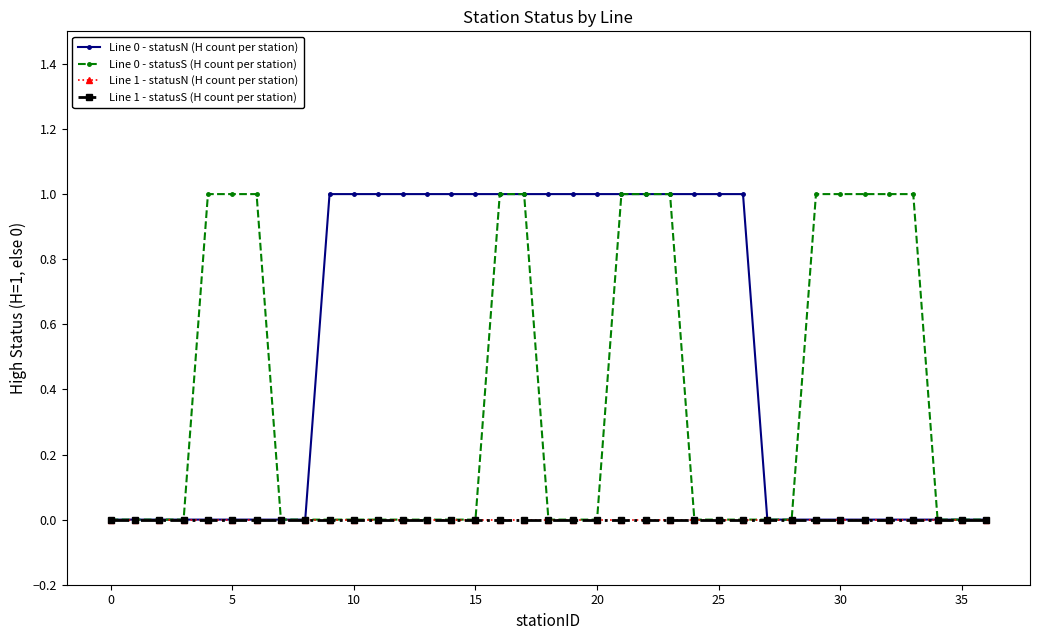

What are all the series names shown in the legend?

Line 0 - statusN (H count per station), Line 0 - statusS (H count per station), Line 1 - statusN (H count per station), Line 1 - statusS (H count per station)